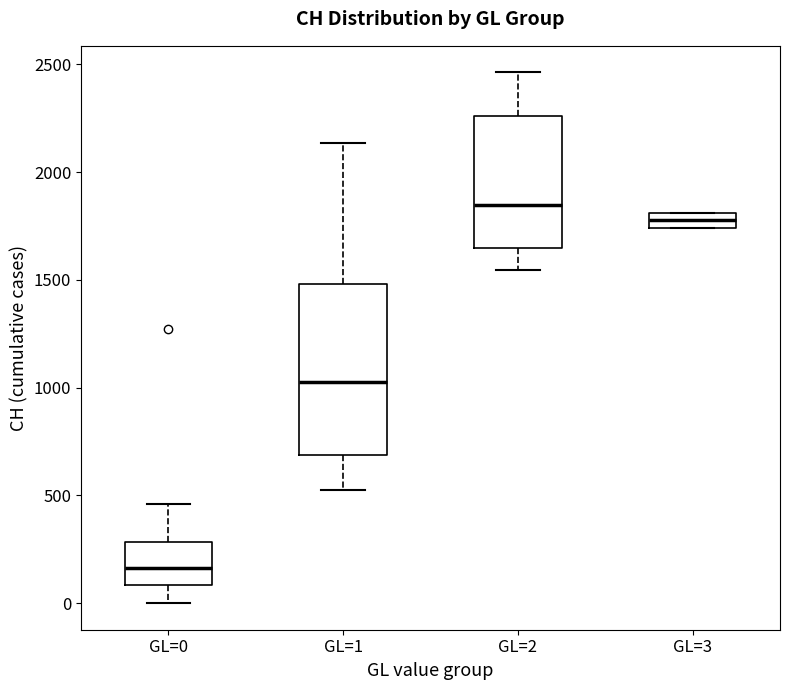

Which box is the tallest, from its lower edge to its upper edge?

GL=1